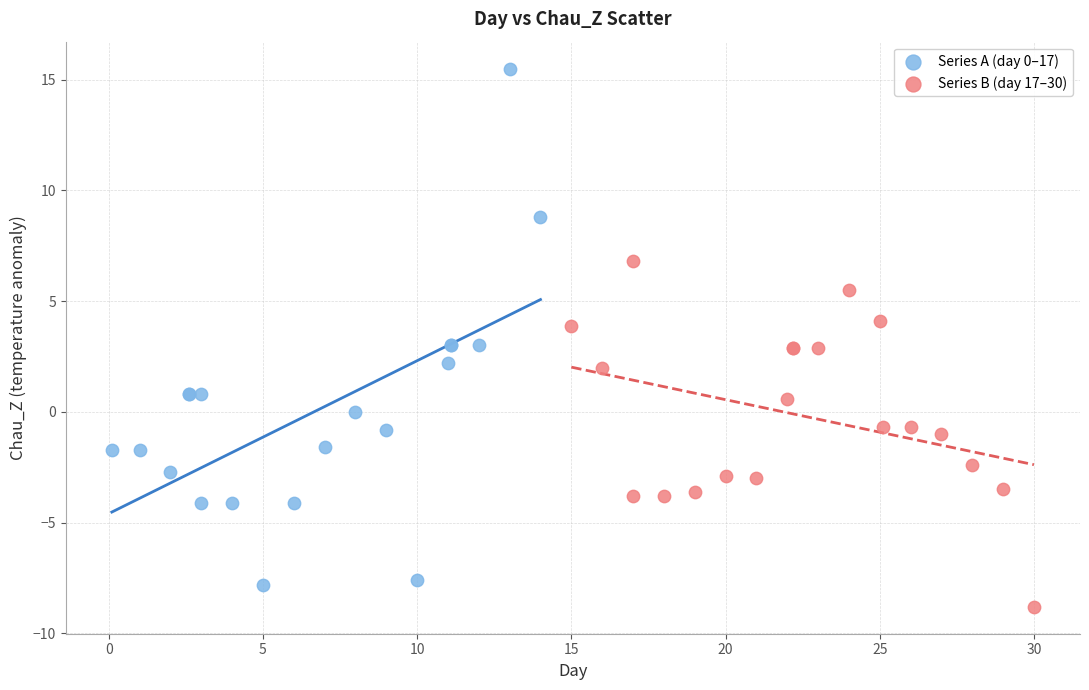

Which series has the widest spread of Y values?

Series A (day 0–17)